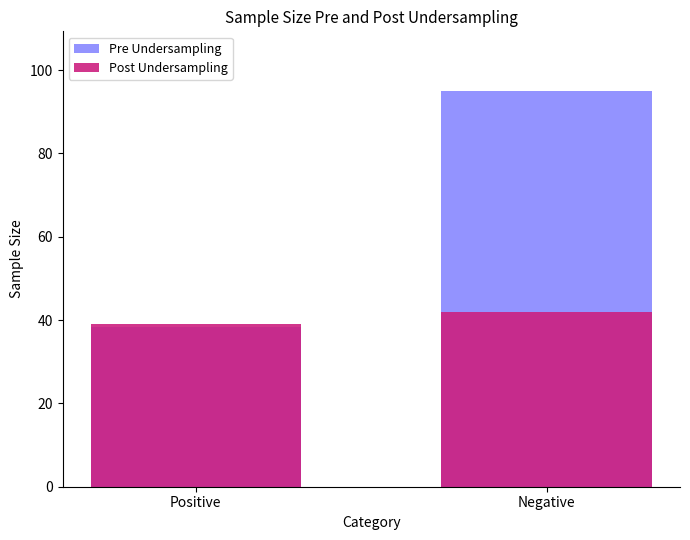

Where does the Post Undersampling series first go above 41?

Negative